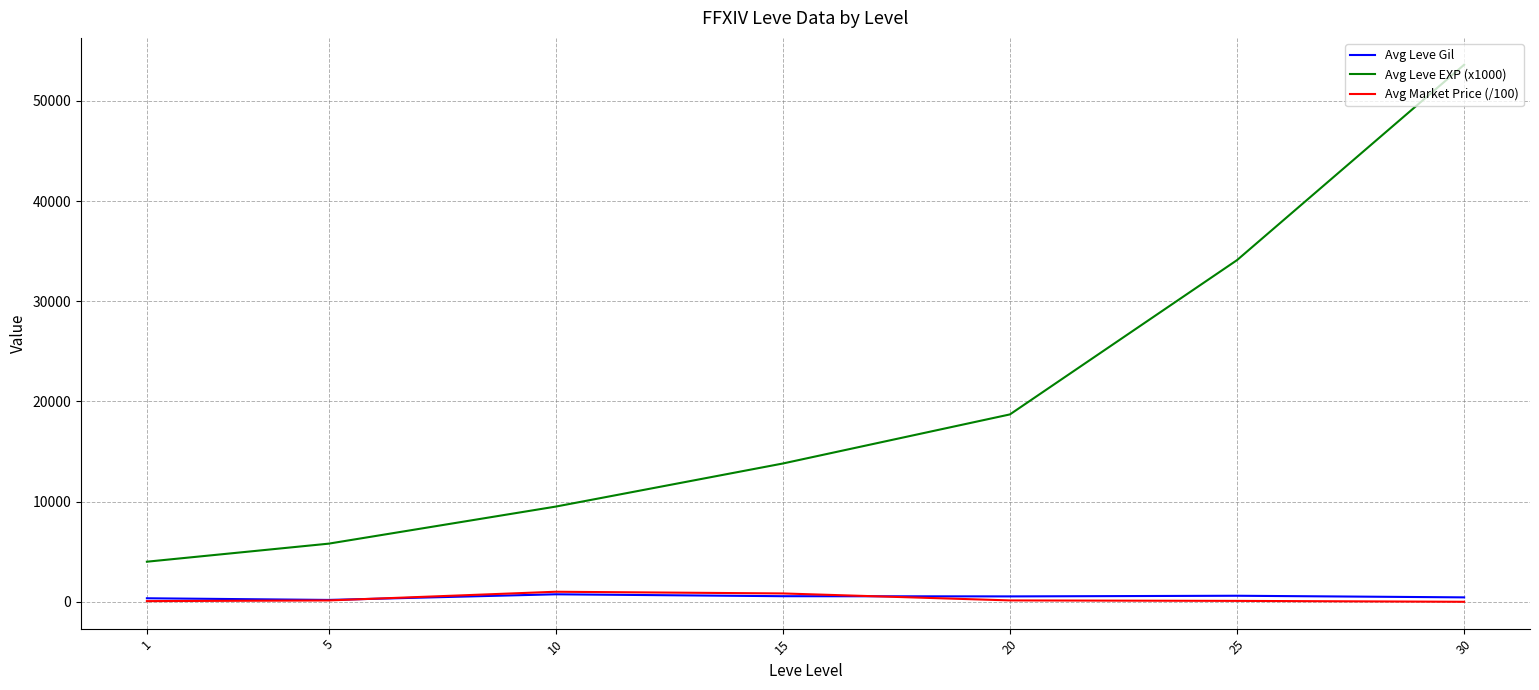

Where is Avg Leve EXP (x1000) nearest to the value 28800?

25